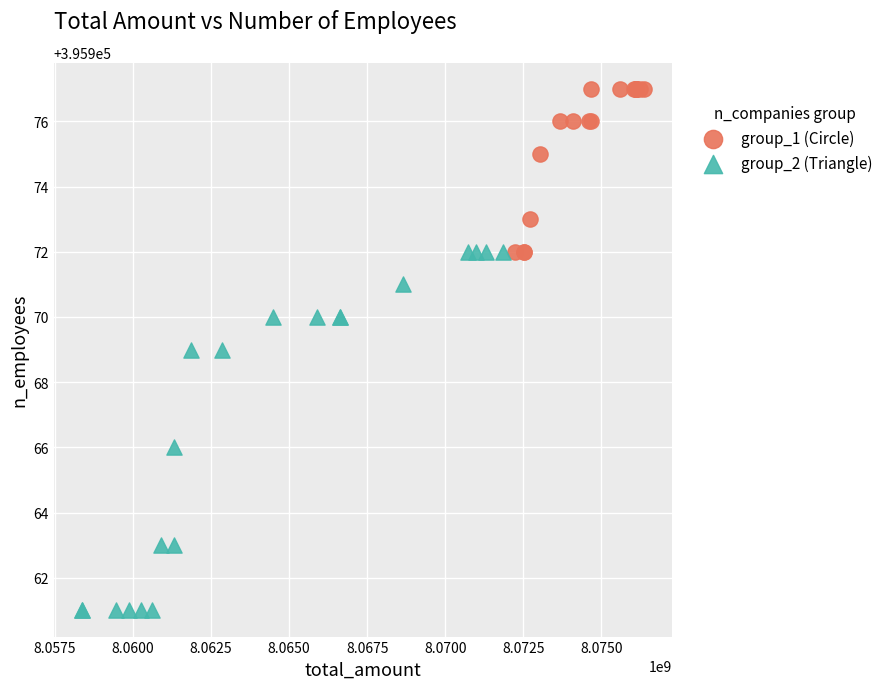

Which series reaches the maximum Y coordinate?

group_1 (Circle)